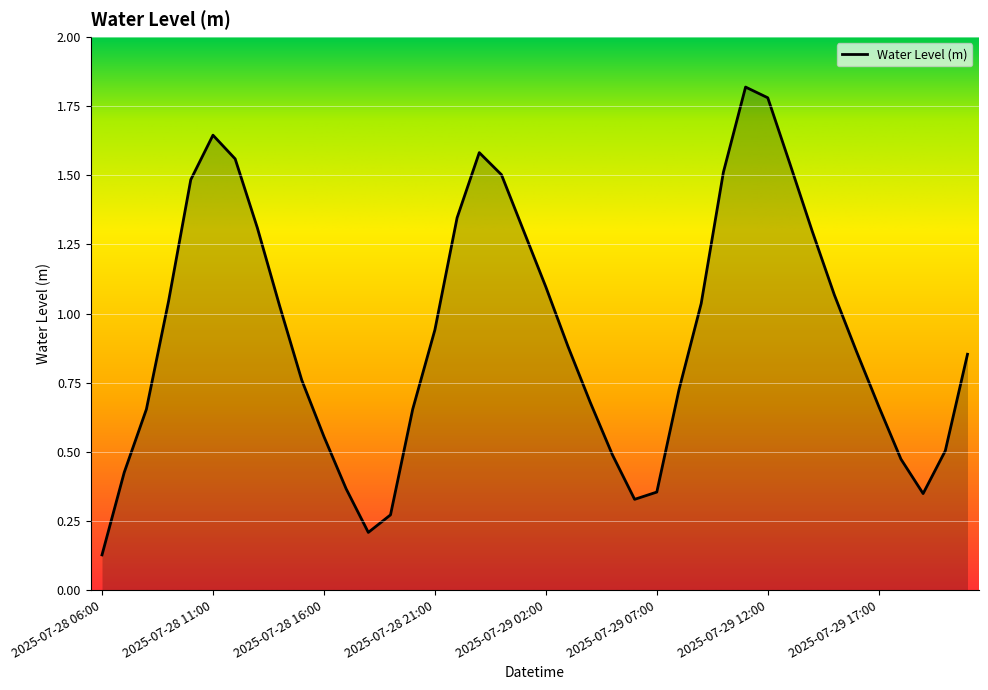

What is the maximum value shown in the chart?

1.8